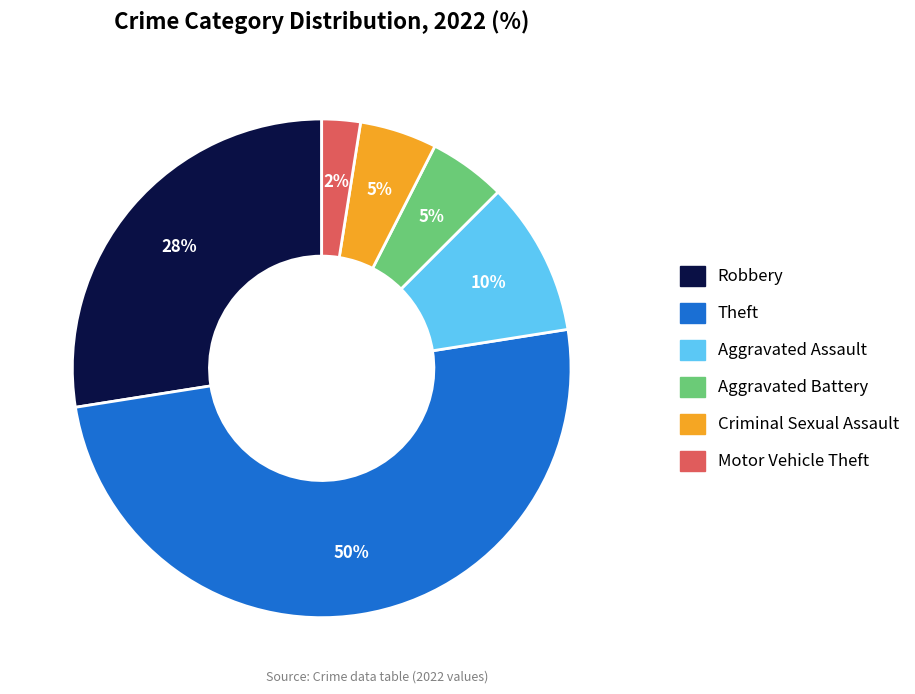

The Aggravated Battery slice represents 5% of the pie. True or false?

True